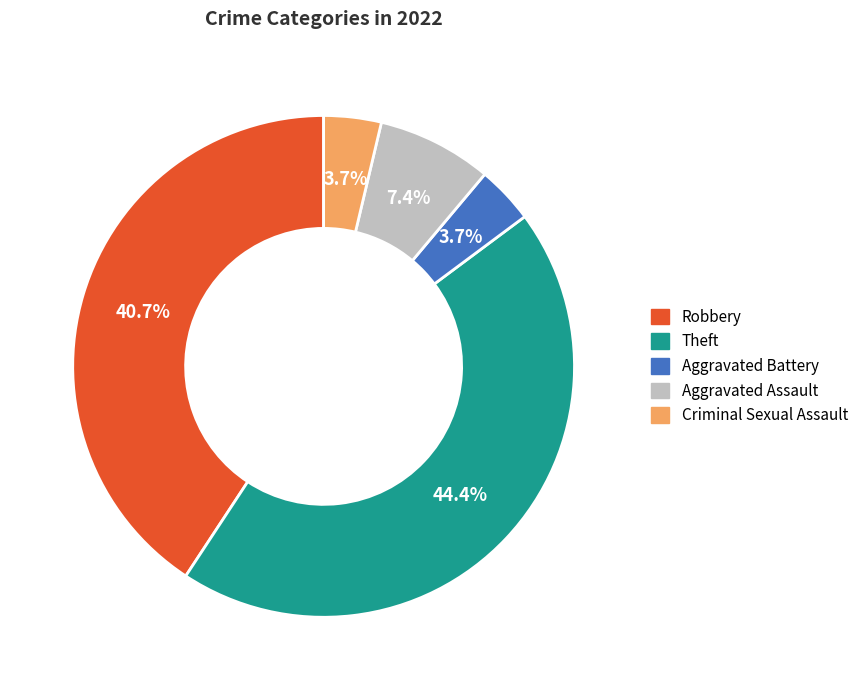

Is there any slice that represents more than half of the pie?

No